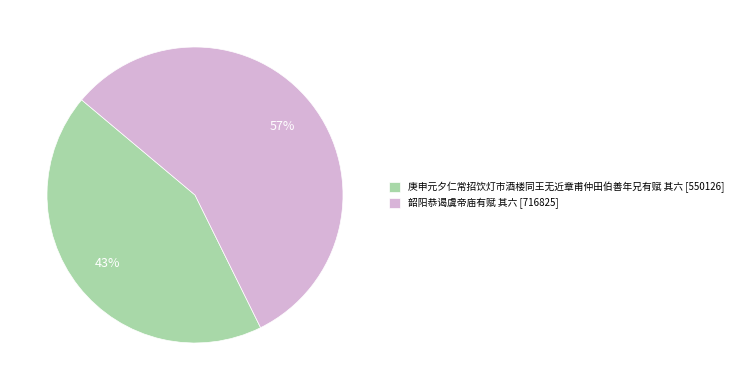

The 韶阳恭谒虞帝庙有赋 其六 slice represents 57% of the pie. True or false?

True